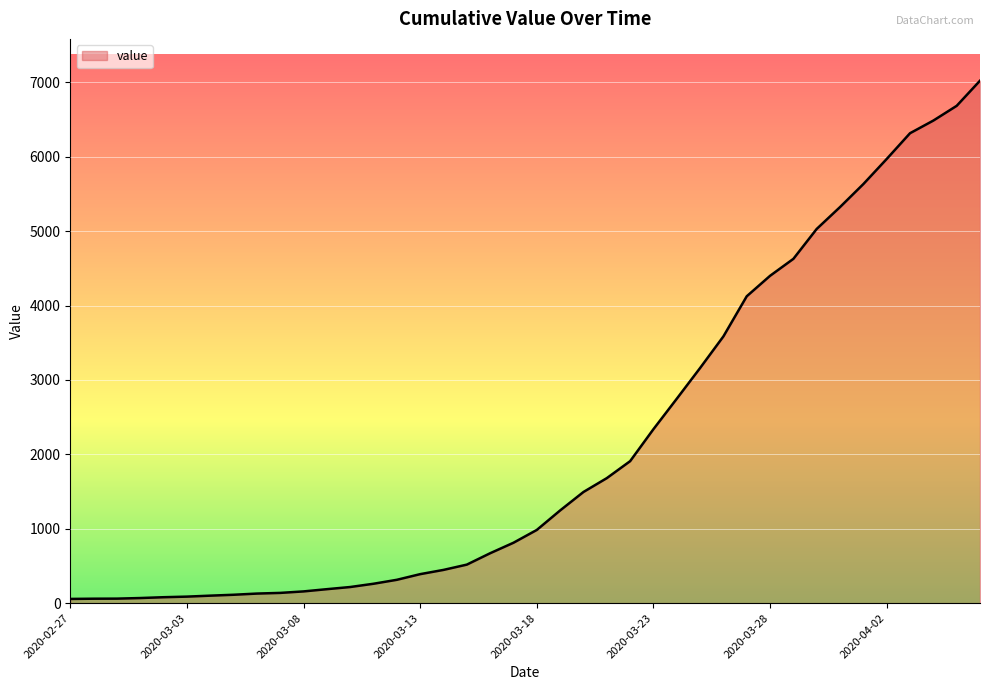

What is the smallest value displayed?

57